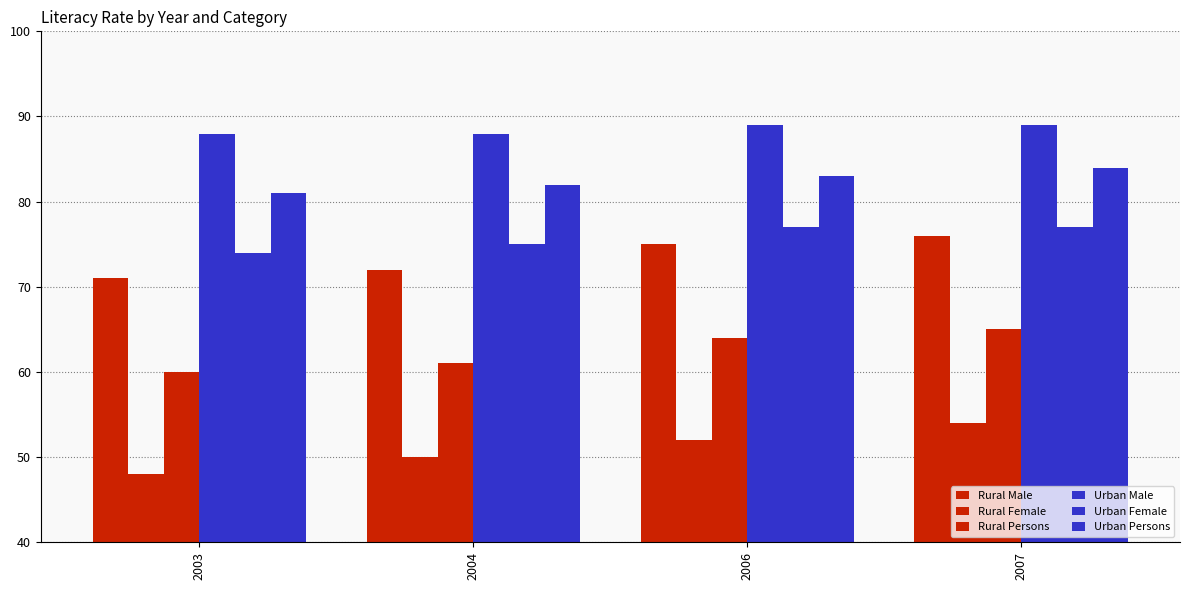

The Urban Persons series shows 136 at 2003. True or false?

False